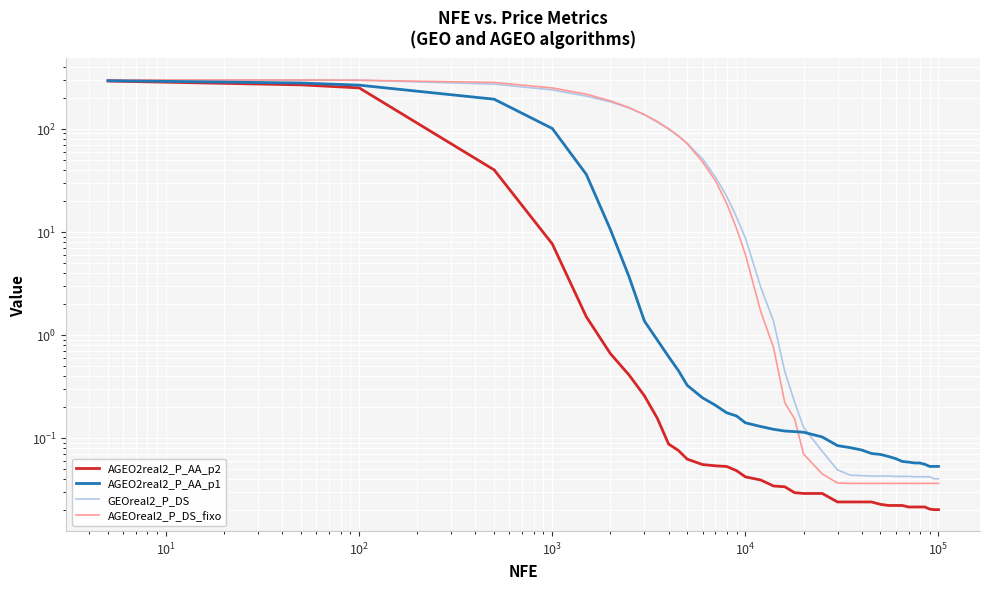

Which series has the largest total across all categories?

AGEOreal2_P_DS_fixo